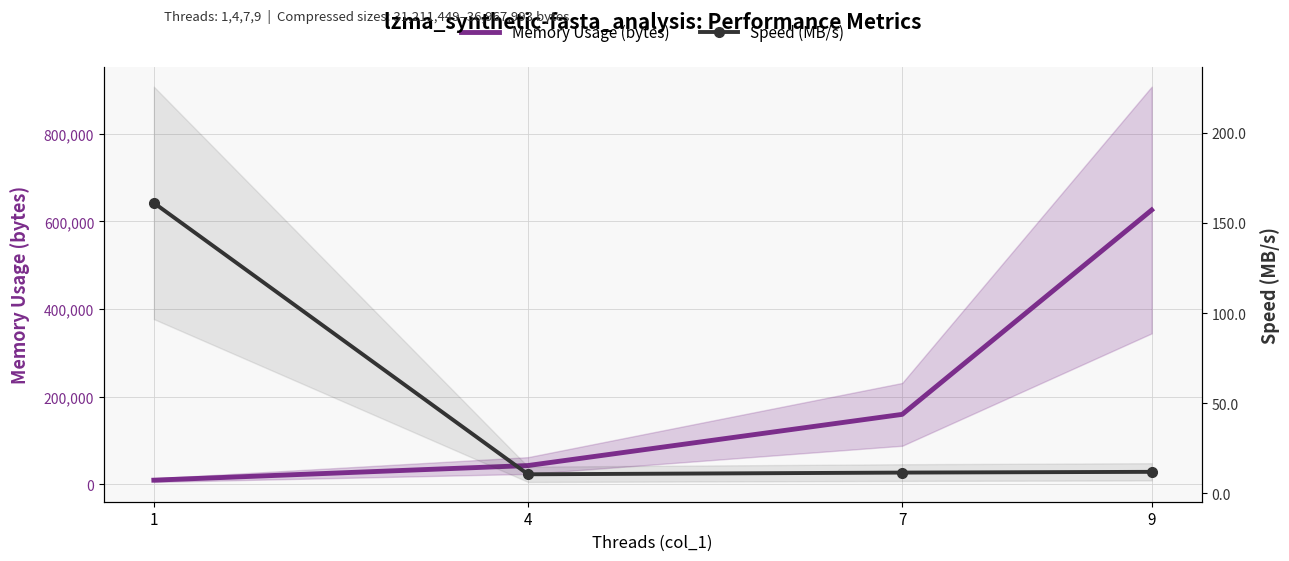

Where is Memory Usage (bytes) nearest to the value 317568?

7